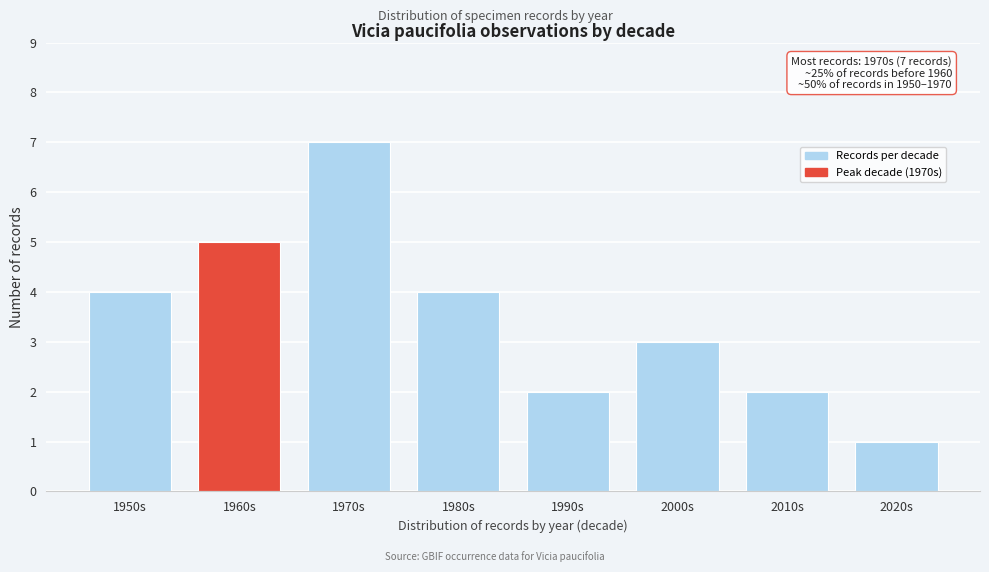

Reading left to right, what are all the values shown in this chart?

4	5	7	4	2	3	2	1